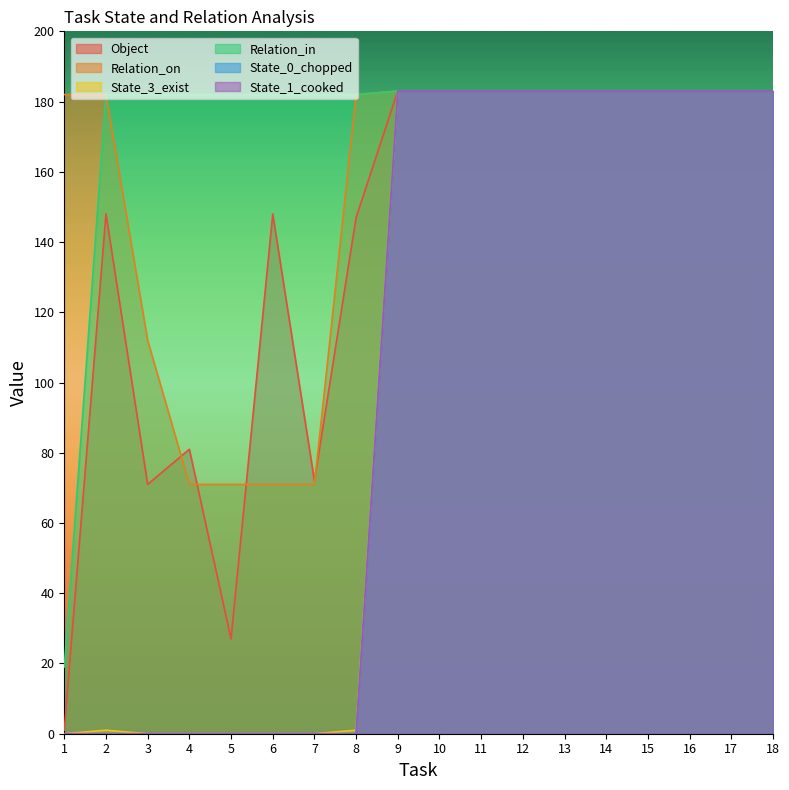

Where is State_3_exist nearest to the value 91?

2